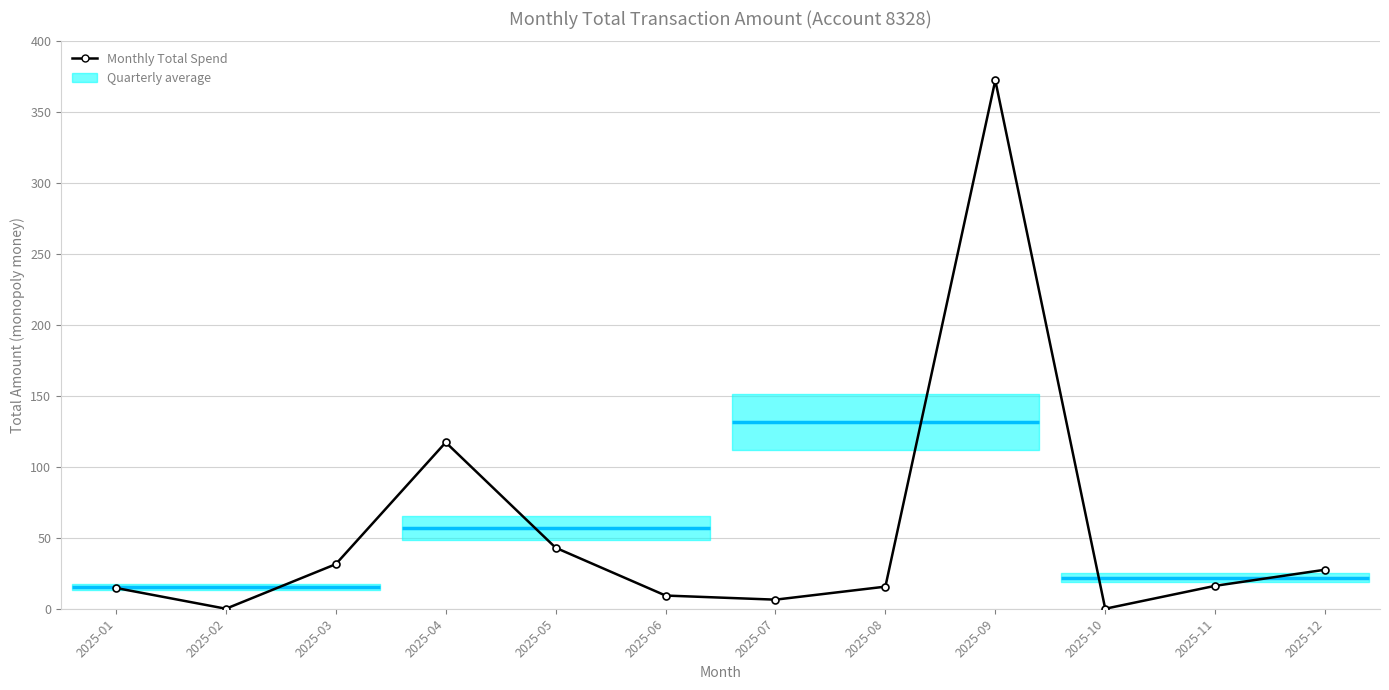

What is the difference between the second highest and minimum values?

117.3